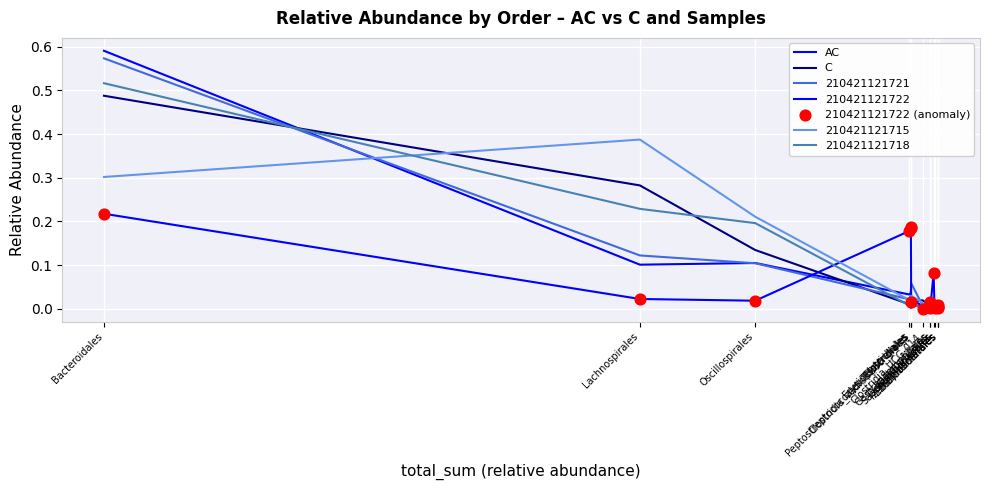

What is the total value across all series at Bacteroidales?

1.3